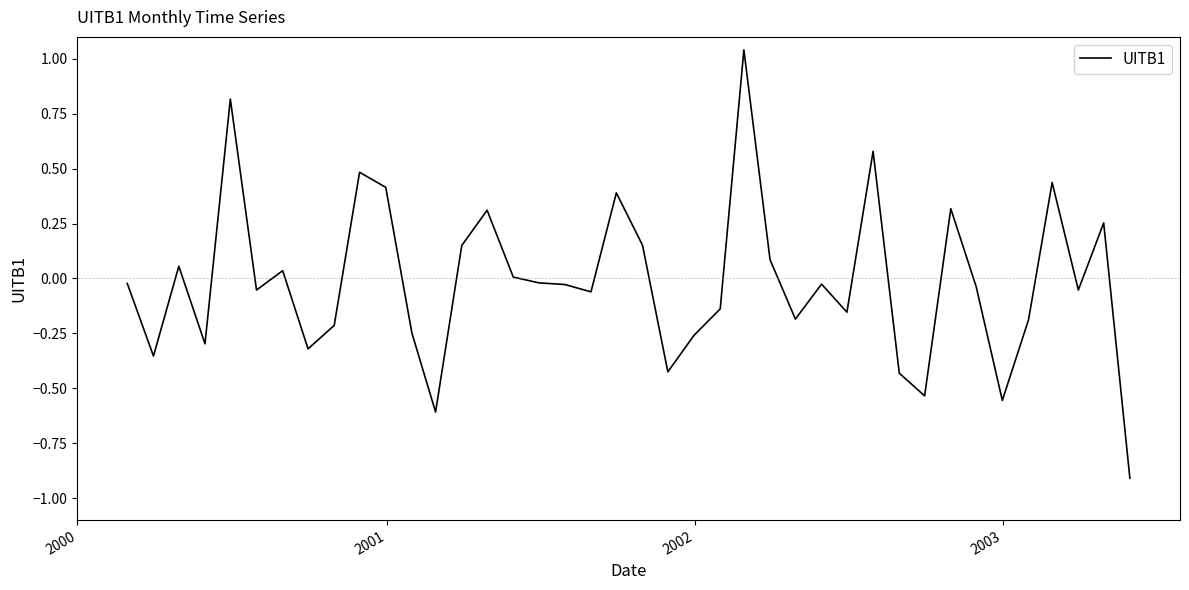

What is the difference between the maximum and minimum values?

2.0